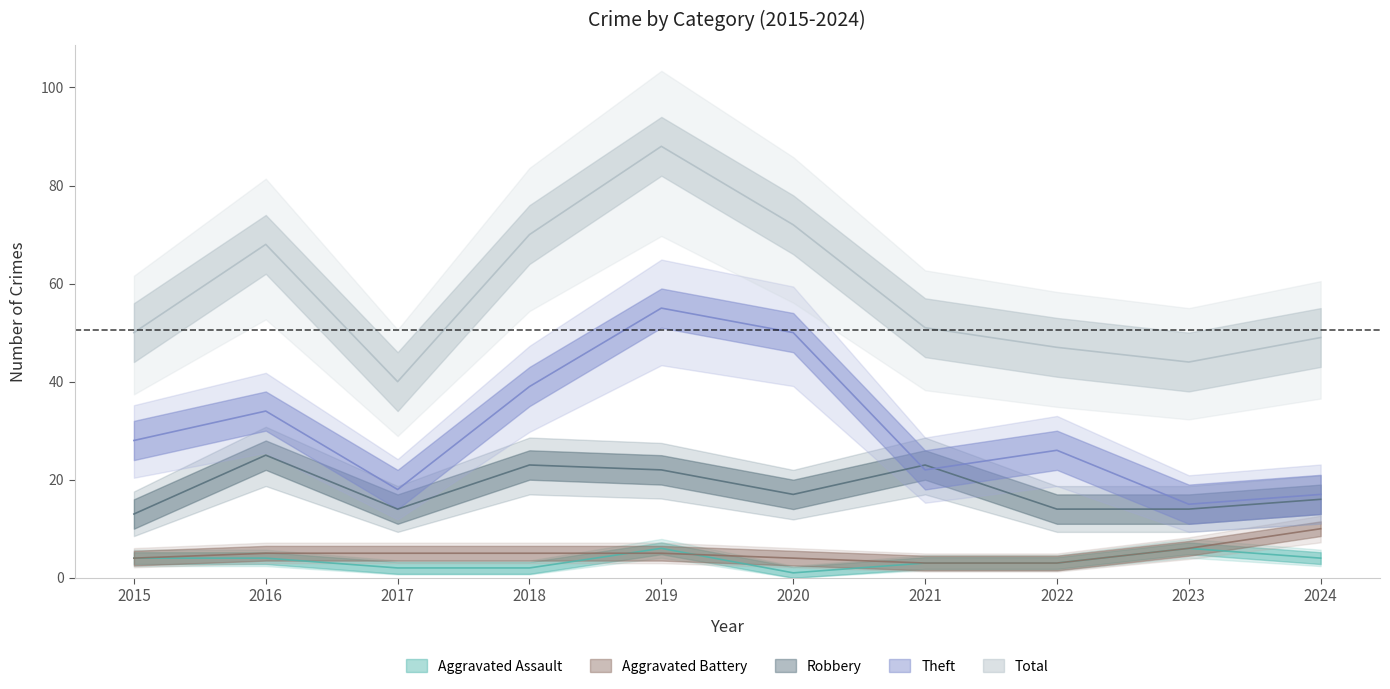

Is it true that Total equals 69 at 2015?

False